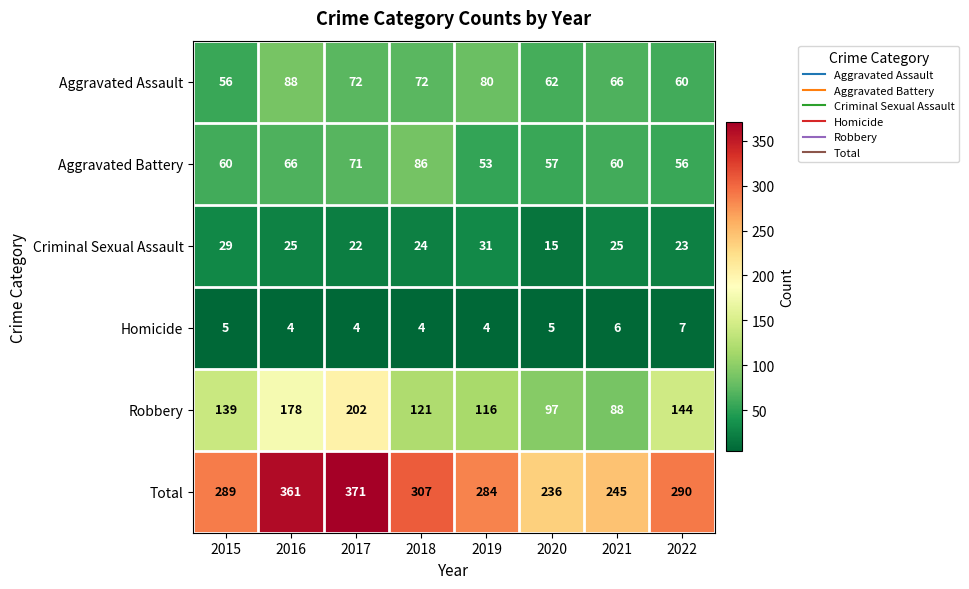

Where does the Total series first go above 290?

2016